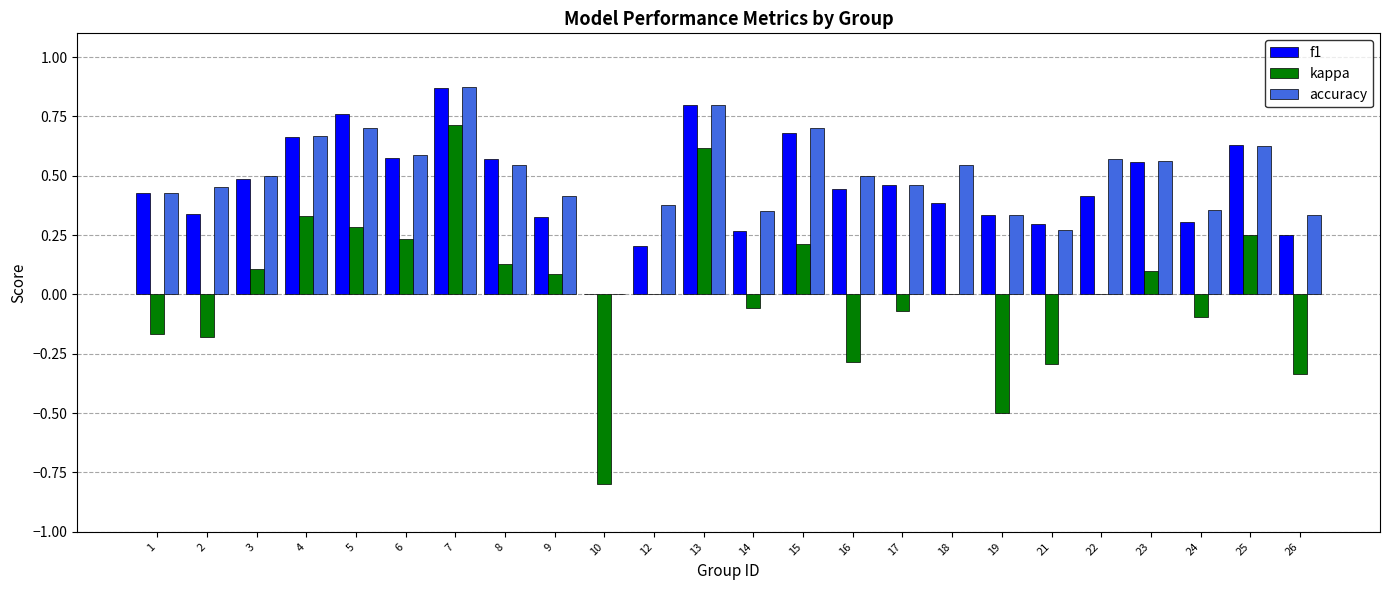

What is the total value across all series at 3?

1.1